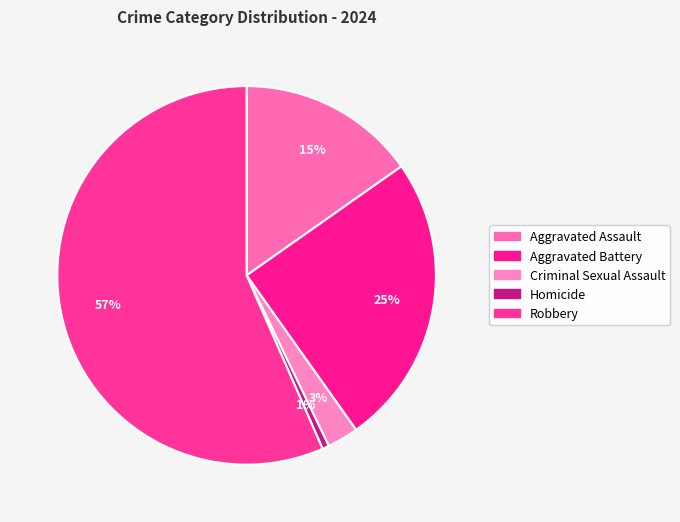

Rank the categories by value from highest to lowest.

Robbery, Aggravated Battery, Aggravated Assault, Criminal Sexual Assault, Homicide